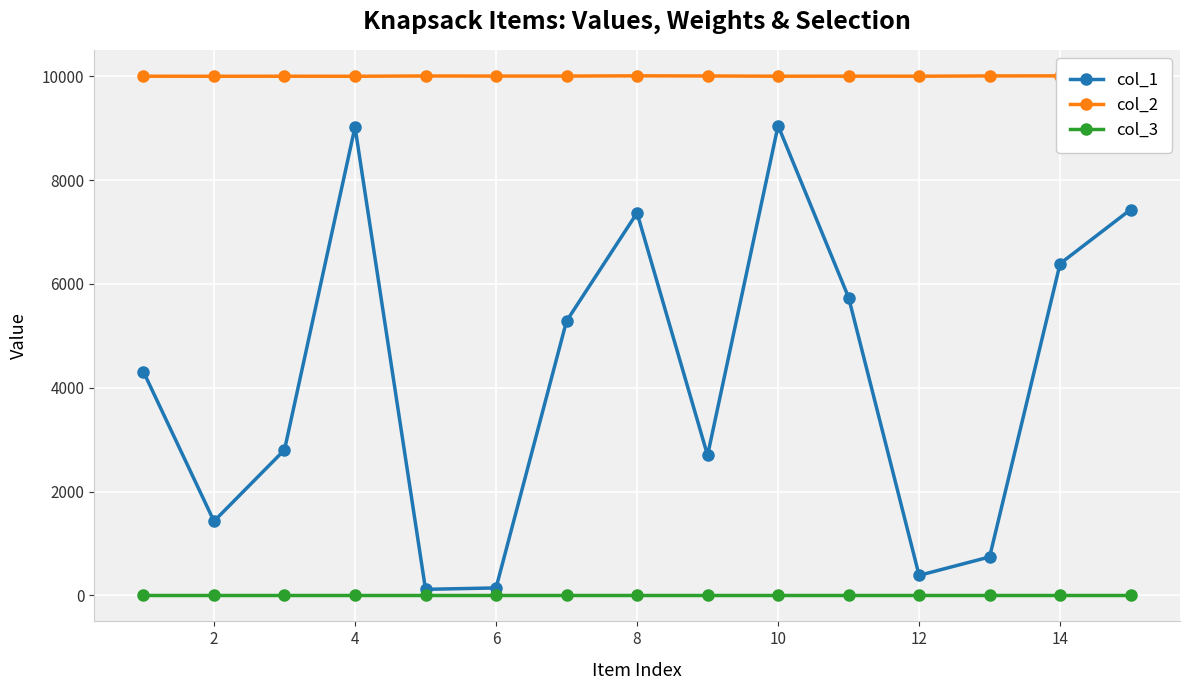

What is the greatest value displayed?

10009